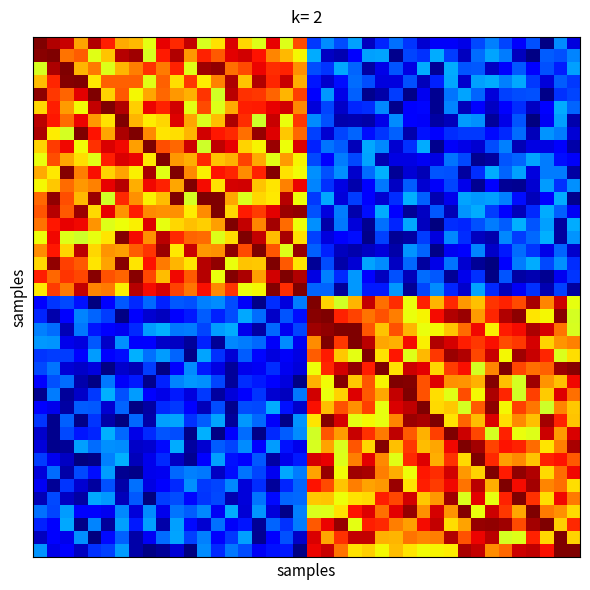

Reading left to right, list all the values displayed in this chart.

row_0: 1.0	1.0	0.9	0.7	1.0	0.9	0.7	0.7	0.6	0.9	0.9	0.9	0.6	0.7	0.9	0.7	0.6	0.9	0.6	0.8	0.2	0.3	0.2	0.3	0.1	0.2	0.2	0.2	0.1	0.1	0.1	0.1	0.2	0.3	0.2	0.1	0.2	0.0	0.3	0.1
row_1: 1.0	1.0	0.8	0.8	0.6	0.7	0.9	1.0	0.6	0.9	1.0	0.7	0.9	0.8	0.9	0.9	0.9	0.8	0.7	0.6	0.3	0.1	0.0	0.1	0.3	0.3	0.0	0.2	0.2	0.3	0.2	0.1	0.2	0.3	0.2	0.1	0.0	0.2	0.2	0.3
row_2: 0.6	1.0	1.0	0.7	0.8	0.6	0.7	0.8	0.9	0.8	0.9	0.6	1.0	1.0	0.8	0.8	0.9	0.9	0.9	0.8	0.2	0.2	0.3	0.2	0.0	0.1	0.2	0.1	0.3	0.0	0.3	0.2	0.2	0.1	0.1	0.2	0.1	0.2	0.2	0.3
row_3: 0.7	0.9	1.0	1.0	0.7	0.8	0.8	0.8	0.6	0.8	0.7	0.9	0.7	0.8	1.0	0.7	1.0	0.9	0.9	0.7	0.1	0.1	0.1	0.2	0.2	0.1	0.1	0.2	0.1	0.2	0.3	0.1	0.3	0.3	0.3	0.3	0.2	0.1	0.2	0.2
row_4: 1.0	0.8	0.8	0.9	1.0	0.7	0.8	0.6	0.7	0.8	0.7	0.7	0.9	0.6	0.9	0.9	0.9	0.8	0.7	0.8	0.1	0.3	0.1	0.2	0.0	0.0	0.2	0.0	0.1	0.0	0.2	0.3	0.2	0.1	0.2	0.2	0.2	0.0	0.2	0.2
row_5: 0.7	0.9	0.7	0.6	0.9	1.0	1.0	0.7	0.9	0.9	0.9	0.6	0.8	0.6	0.7	0.9	0.9	0.9	0.9	0.8	0.1	0.2	0.1	0.2	0.2	0.3	0.0	0.1	0.1	0.0	0.3	0.1	0.1	0.1	0.1	0.2	0.1	0.1	0.3	0.2
row_6: 0.9	0.9	0.8	0.9	0.7	0.7	1.0	0.7	0.7	0.7	0.9	0.7	0.6	0.7	1.0	0.9	0.6	0.9	0.6	0.9	0.3	0.2	0.0	0.0	0.0	0.1	0.3	0.1	0.1	0.0	0.1	0.3	0.3	0.0	0.1	0.2	0.0	0.1	0.3	0.0
row_7: 1.0	0.7	0.6	1.0	0.9	0.7	1.0	1.0	0.8	0.7	0.7	0.7	0.9	0.9	0.9	0.8	1.0	0.9	0.7	0.8	0.2	0.1	0.2	0.2	0.1	0.2	0.2	0.0	0.1	0.1	0.2	0.2	0.2	0.1	0.2	0.2	0.1	0.3	0.2	0.1
row_8: 0.7	0.8	0.9	0.6	0.9	0.9	0.9	0.7	1.0	0.8	0.8	0.9	0.6	0.9	0.9	0.7	0.6	1.0	0.6	0.9	0.2	0.2	0.2	0.1	0.3	0.3	0.1	0.2	0.3	0.0	0.1	0.1	0.1	0.2	0.3	0.0	0.1	0.1	0.1	0.0
row_9: 0.6	0.8	0.7	0.7	0.6	0.9	0.9	0.9	0.7	1.0	0.7	0.7	0.9	0.7	0.7	0.8	0.7	0.6	0.7	0.7	0.2	0.1	0.2	0.2	0.3	0.0	0.1	0.1	0.1	0.1	0.2	0.2	0.0	0.0	0.2	0.2	0.3	0.2	0.1	0.1
row_10: 0.7	0.7	1.0	0.8	0.9	0.7	0.7	0.7	1.0	0.6	1.0	0.8	0.7	0.9	0.9	0.8	0.9	1.0	0.7	0.6	0.3	0.2	0.3	0.1	0.2	0.3	0.0	0.1	0.0	0.2	0.2	0.0	0.2	0.3	0.2	0.3	0.1	0.2	0.2	0.0
row_11: 0.6	0.7	0.8	0.7	0.8	0.9	1.0	0.7	0.9	0.9	0.7	1.0	0.9	0.7	0.9	0.9	0.7	0.7	0.8	0.9	0.3	0.2	0.1	0.0	0.1	0.2	0.1	0.2	0.1	0.1	0.2	0.1	0.0	0.1	0.0	0.0	0.1	0.3	0.2	0.3
row_12: 0.8	1.0	0.8	0.7	1.0	0.6	0.9	0.8	0.7	0.7	1.0	0.6	1.0	1.0	0.7	0.6	0.7	0.7	1.0	0.6	0.2	0.3	0.1	0.2	0.1	0.1	0.2	0.3	0.2	0.0	0.1	0.3	0.3	0.3	0.3	0.1	0.1	0.1	0.3	0.0
row_13: 0.8	1.0	0.8	1.0	0.7	0.9	0.8	0.9	0.8	0.8	0.8	0.7	0.8	1.0	0.7	0.9	0.8	0.9	1.0	1.0	0.2	0.1	0.2	0.0	0.1	0.3	0.1	0.0	0.1	0.2	0.0	0.3	0.3	0.2	0.1	0.1	0.2	0.3	0.2	0.1
row_14: 0.8	0.9	0.9	0.9	0.8	0.6	0.6	0.7	0.9	0.6	0.7	0.7	0.7	0.7	1.0	0.9	0.8	1.0	0.8	0.6	0.3	0.0	0.2	0.1	0.0	0.2	0.2	0.3	0.1	0.0	0.2	0.2	0.2	0.2	0.2	0.3	0.2	0.3	0.0	0.3
row_15: 0.6	0.9	0.6	0.6	0.6	0.7	1.0	0.9	0.8	0.9	0.9	0.8	0.8	0.6	0.7	1.0	0.9	0.7	1.0	0.7	0.2	0.1	0.1	0.1	0.0	0.2	0.0	0.0	0.2	0.1	0.3	0.2	0.1	0.0	0.3	0.2	0.2	0.3	0.0	0.3
row_16: 0.8	0.9	0.7	0.9	0.7	0.8	0.7	0.8	0.9	1.0	0.7	0.9	0.7	0.8	1.0	0.8	1.0	0.8	0.6	1.0	0.2	0.2	0.1	0.0	0.1	0.1	0.0	0.3	0.2	0.0	0.1	0.1	0.3	0.1	0.1	0.2	0.2	0.1	0.2	0.1
row_17: 0.7	1.0	0.8	0.8	0.7	0.7	1.0	0.7	0.9	0.8	0.7	0.7	1.0	1.0	0.6	0.7	0.7	1.0	0.8	0.7	0.0	0.2	0.0	0.1	0.3	0.3	0.1	0.2	0.0	0.1	0.2	0.1	0.0	0.0	0.1	0.2	0.3	0.2	0.3	0.2
row_18: 0.9	0.8	0.9	0.8	1.0	0.8	0.8	1.0	0.8	0.7	0.9	0.8	0.9	0.6	1.0	1.0	0.7	0.9	1.0	1.0	0.1	0.3	0.2	0.3	0.1	0.1	0.2	0.1	0.2	0.2	0.0	0.1	0.2	0.0	0.2	0.0	0.0	0.0	0.1	0.2
row_19: 0.7	0.8	0.8	0.9	0.8	0.8	0.7	0.9	0.9	0.9	0.8	0.8	0.9	0.8	0.9	0.6	0.6	1.0	0.9	1.0	0.2	0.2	0.0	0.3	0.2	0.1	0.3	0.0	0.2	0.3	0.2	0.1	0.3	0.2	0.1	0.1	0.2	0.0	0.2	0.0
row_20: 0.1	0.2	0.2	0.1	0.0	0.1	0.2	0.2	0.2	0.2	0.2	0.2	0.3	0.3	0.2	0.1	0.0	0.2	0.1	0.2	1.0	0.7	0.6	0.7	0.9	0.8	0.9	0.6	0.9	0.7	0.9	0.7	0.7	0.9	0.9	0.8	1.0	0.8	0.9	0.6
row_21: 0.2	0.0	0.1	0.3	0.2	0.2	0.0	0.1	0.1	0.1	0.1	0.1	0.2	0.2	0.2	0.3	0.2	0.1	0.2	0.1	1.0	1.0	0.9	0.8	0.8	0.8	0.8	0.6	0.7	0.9	1.0	1.0	0.7	0.9	1.0	1.0	0.7	0.6	1.0	0.6
row_22: 0.3	0.2	0.0	0.2	0.1	0.1	0.1	0.2	0.3	0.3	0.2	0.2	0.2	0.3	0.3	0.1	0.0	0.2	0.1	0.2	1.0	1.0	1.0	1.0	0.8	0.7	0.8	0.7	0.6	0.6	0.7	0.8	0.9	0.7	0.9	0.9	1.0	0.9	0.8	0.6
row_23: 0.3	0.3	0.1	0.1	0.2	0.1	0.3	0.1	0.1	0.1	0.1	0.0	0.2	0.0	0.3	0.2	0.2	0.1	0.3	0.1	0.8	1.0	0.9	1.0	0.9	0.7	0.7	0.9	0.7	1.0	0.9	0.9	0.9	0.9	0.8	0.8	0.9	0.7	0.8	0.8
row_24: 0.2	0.2	0.2	0.1	0.3	0.1	0.1	0.3	0.2	0.3	0.2	0.0	0.3	0.2	0.1	0.2	0.1	0.1	0.1	0.1	0.8	0.9	0.7	0.6	1.0	0.7	0.9	0.6	0.7	0.9	1.0	1.0	0.8	0.9	0.6	1.0	0.9	0.9	0.6	0.7
row_25: 0.2	0.2	0.1	0.1	0.1	0.0	0.1	0.1	0.2	0.0	0.1	0.3	0.1	0.1	0.0	0.1	0.1	0.2	0.1	0.1	0.6	0.9	0.9	1.0	0.9	1.0	0.7	0.9	0.9	0.7	0.8	0.9	0.6	0.8	1.0	0.8	0.8	0.8	1.0	1.0
row_26: 0.1	0.2	0.2	0.0	0.0	0.2	0.1	0.2	0.0	0.2	0.3	0.3	0.3	0.2	0.0	0.2	0.2	0.1	0.1	0.0	0.7	0.6	1.0	0.7	0.8	0.6	1.0	1.0	0.8	0.9	0.8	0.8	0.7	1.0	0.7	0.6	1.0	0.8	0.7	0.9
row_27: 0.0	0.2	0.0	0.1	0.2	0.3	0.2	0.3	0.1	0.1	0.2	0.1	0.2	0.0	0.1	0.1	0.2	0.1	0.1	0.2	0.9	0.6	0.7	0.9	0.8	0.7	0.9	1.0	0.8	0.7	0.6	0.8	0.6	1.0	0.9	0.6	0.8	0.7	0.9	0.8
row_28: 0.1	0.1	0.0	0.2	0.2	0.1	0.2	0.0	0.0	0.2	0.2	0.1	0.1	0.2	0.0	0.2	0.2	0.3	0.1	0.1	0.9	0.7	0.8	0.8	0.8	0.6	0.9	0.9	1.0	0.7	0.7	0.6	0.8	1.0	0.6	0.8	0.8	0.6	0.8	0.7
row_29: 0.2	0.0	0.2	0.0	0.2	0.0	0.0	0.2	0.0	0.3	0.3	0.2	0.2	0.3	0.0	0.3	0.2	0.1	0.0	0.3	0.7	1.0	0.9	0.6	0.6	0.6	0.8	1.0	1.0	1.0	0.7	0.8	0.7	0.9	0.7	0.8	0.7	1.0	0.9	0.7
row_30: 0.1	0.0	0.2	0.1	0.2	0.3	0.2	0.1	0.2	0.2	0.2	0.0	0.3	0.0	0.1	0.2	0.0	0.2	0.2	0.3	0.6	0.8	0.7	0.9	0.9	0.8	0.9	0.8	0.7	0.8	1.0	0.9	0.8	0.6	0.9	0.6	0.6	0.9	0.7	0.9
row_31: 0.1	0.0	0.0	0.3	0.2	0.3	0.3	0.1	0.1	0.1	0.3	0.0	0.1	0.2	0.2	0.3	0.1	0.3	0.1	0.1	0.6	0.7	0.6	0.8	0.7	1.0	0.7	0.8	0.7	0.7	0.9	1.0	1.0	0.8	0.9	0.9	0.8	0.7	0.8	1.0
row_32: 0.2	0.1	0.1	0.0	0.0	0.3	0.3	0.1	0.1	0.2	0.1	0.0	0.1	0.3	0.1	0.1	0.2	0.0	0.1	0.2	0.9	0.9	0.6	0.8	0.9	0.8	0.6	0.9	0.9	0.7	0.9	0.7	1.0	0.9	0.7	0.8	0.7	0.9	0.9	0.8
row_33: 0.1	0.2	0.0	0.2	0.1	0.3	0.0	0.0	0.1	0.1	0.2	0.3	0.2	0.1	0.1	0.2	0.2	0.1	0.3	0.2	0.7	1.0	0.6	1.0	1.0	0.8	0.7	0.6	0.9	0.9	0.9	0.7	0.7	1.0	0.9	1.0	1.0	0.7	0.8	0.9
row_34: 0.1	0.0	0.2	0.1	0.0	0.2	0.0	0.2	0.1	0.1	0.2	0.3	0.2	0.2	0.3	0.1	0.2	0.0	0.2	0.2	0.9	0.8	0.7	0.8	0.7	0.7	1.0	0.7	0.9	0.8	0.9	0.8	0.9	0.7	1.0	0.9	1.0	0.8	0.8	0.7
row_35: 0.0	0.2	0.1	0.0	0.3	0.3	0.1	0.2	0.0	0.2	0.2	0.1	0.2	0.2	0.0	0.1	0.2	0.1	0.2	0.2	0.7	0.7	0.6	0.7	0.7	0.9	0.8	0.9	0.7	0.7	1.0	0.6	0.9	0.6	0.9	1.0	0.9	0.7	0.9	0.8
row_36: 0.2	0.2	0.3	0.1	0.1	0.1	0.3	0.1	0.3	0.1	0.2	0.2	0.3	0.1	0.3	0.1	0.3	0.1	0.0	0.3	0.6	0.6	0.7	0.9	0.9	0.8	0.9	1.0	0.8	0.9	0.8	1.0	0.6	0.9	0.9	0.7	1.0	0.8	0.8	0.7
row_37: 0.2	0.1	0.3	0.0	0.3	0.0	0.3	0.2	0.3	0.0	0.3	0.1	0.1	0.2	0.1	0.1	0.0	0.2	0.2	0.2	0.8	0.9	1.0	0.6	0.9	0.9	0.8	0.7	0.9	0.9	0.7	0.7	1.0	1.0	1.0	0.8	1.0	1.0	0.7	0.9
row_38: 0.1	0.1	0.1	0.3	0.0	0.1	0.2	0.0	0.1	0.2	0.3	0.2	0.3	0.1	0.2	0.3	0.0	0.1	0.2	0.1	0.9	0.7	0.9	0.9	0.9	0.7	0.7	0.8	0.8	0.8	1.0	0.8	0.9	0.9	0.6	0.6	0.9	0.7	1.0	0.7
row_39: 0.3	0.1	0.1	0.1	0.2	0.2	0.3	0.0	0.0	0.0	0.1	0.0	0.3	0.2	0.2	0.2	0.1	0.1	0.1	0.0	0.9	0.9	0.8	0.7	0.7	0.6	0.7	0.7	0.6	0.6	0.7	1.0	0.9	0.8	0.8	0.9	0.9	0.9	1.0	1.0